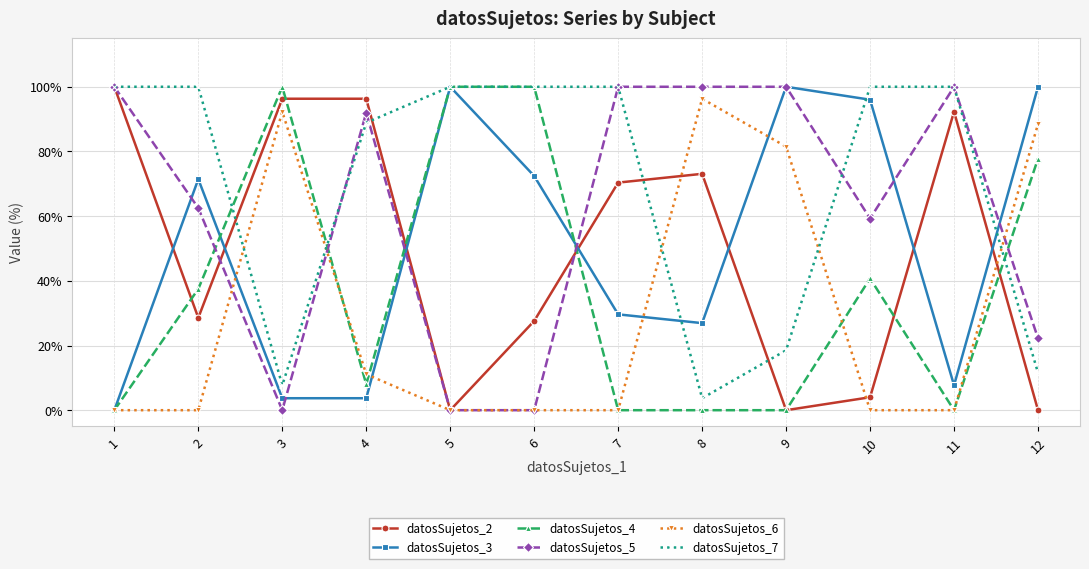

Reading right to left, list all the values displayed in this chart.

datosSujetos_2: 12=0.0	11=92.3	10=4.0	9=0.0	8=73.1	7=70.4	6=27.6	5=0.0	4=96.3	3=96.3	2=28.6	1=100.0
datosSujetos_3: 12=100.0	11=7.7	10=96.0	9=100.0	8=26.9	7=29.6	6=72.4	5=100.0	4=3.7	3=3.7	2=71.4	1=0.0
datosSujetos_4: 12=77.8	11=0.0	10=40.7	9=0.0	8=0.0	7=0.0	6=100.0	5=100.0	4=8.0	3=100.0	2=37.5	1=0.0
datosSujetos_5: 12=22.2	11=100.0	10=59.3	9=100.0	8=100.0	7=100.0	6=0.0	5=0.0	4=92.0	3=0.0	2=62.5	1=100.0
datosSujetos_6: 12=88.5	11=0.0	10=0.0	9=81.5	8=96.3	7=0.0	6=0.0	5=0.0	4=11.1	3=92.3	2=0.0	1=0.0
datosSujetos_7: 12=11.5	11=100.0	10=100.0	9=18.5	8=3.7	7=100.0	6=100.0	5=100.0	4=88.9	3=7.7	2=100.0	1=100.0